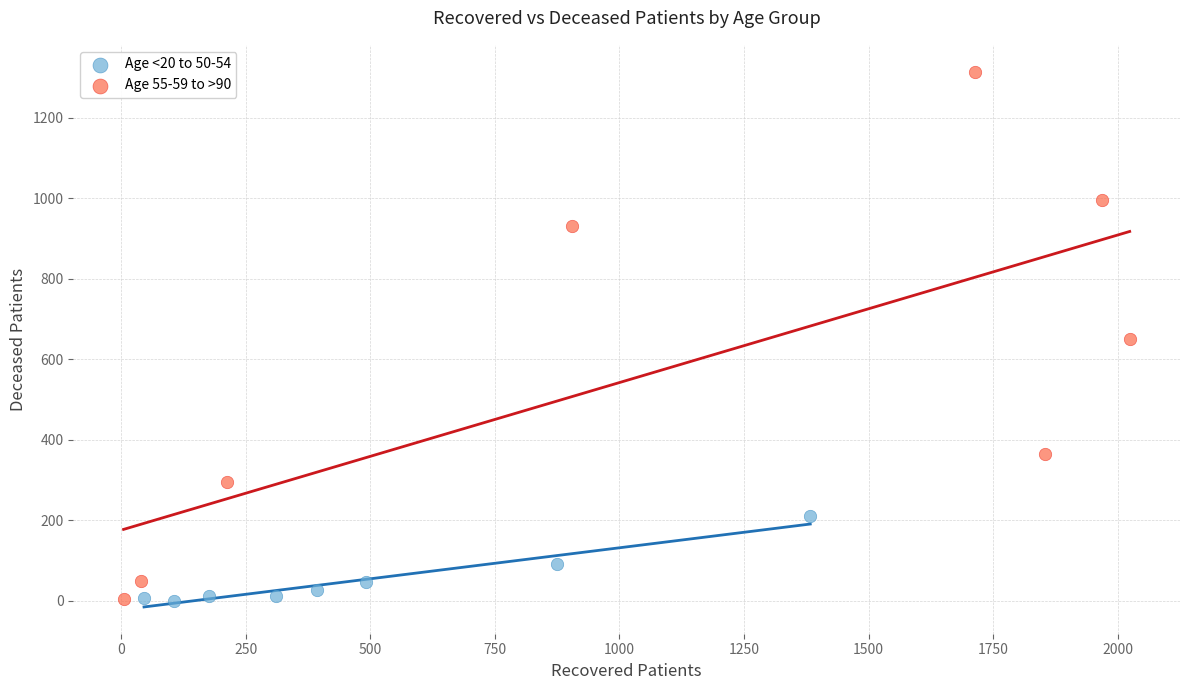

Which series contains the highest Y value?

Age 55-59 to >90